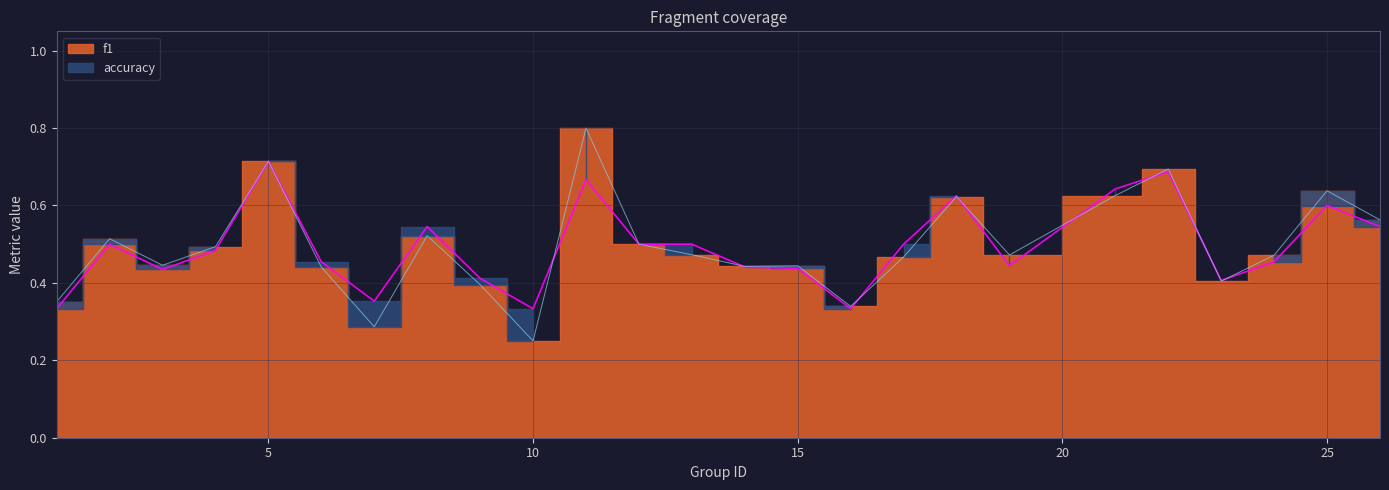

What is the sum of the f1 values at 19 and 4?

1.0